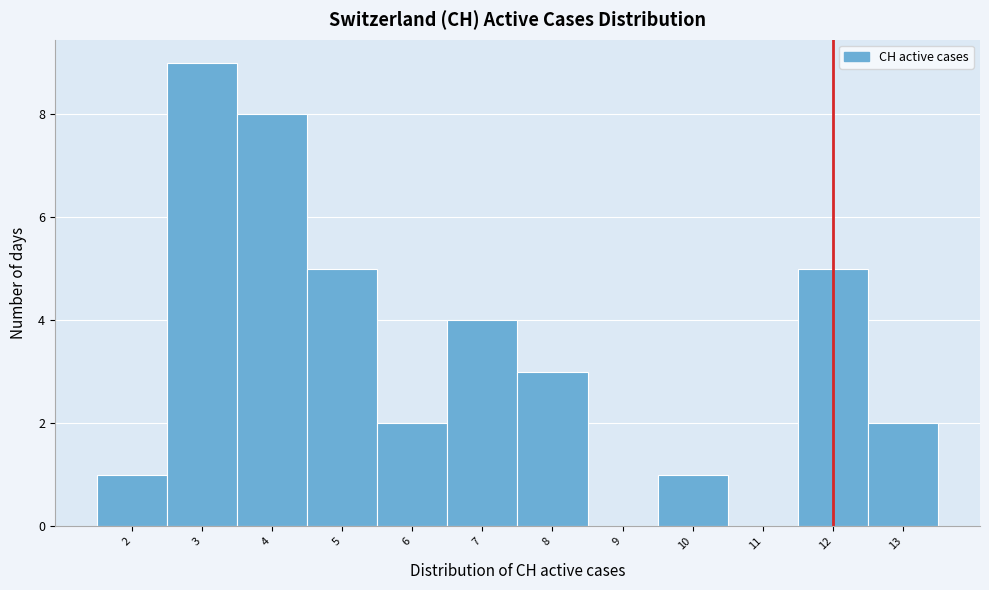

Reading left to right, transcribe this chart: for each bar, give the range it covers on the x-axis and its height. The values are not printed on the chart, so give them approximately, as read against the axis.

1.5 to 2.5: 1
2.5 to 3.5: 9
3.5 to 4.5: 8
4.5 to 5.5: 5
5.5 to 6.5: 2
6.5 to 7.5: 4
7.5 to 8.5: 3
8.5 to 9.5: 0
9.5 to 10.5: 1
10.5 to 11.5: 0
11.5 to 12.5: 5
12.5 to 13.5: 2